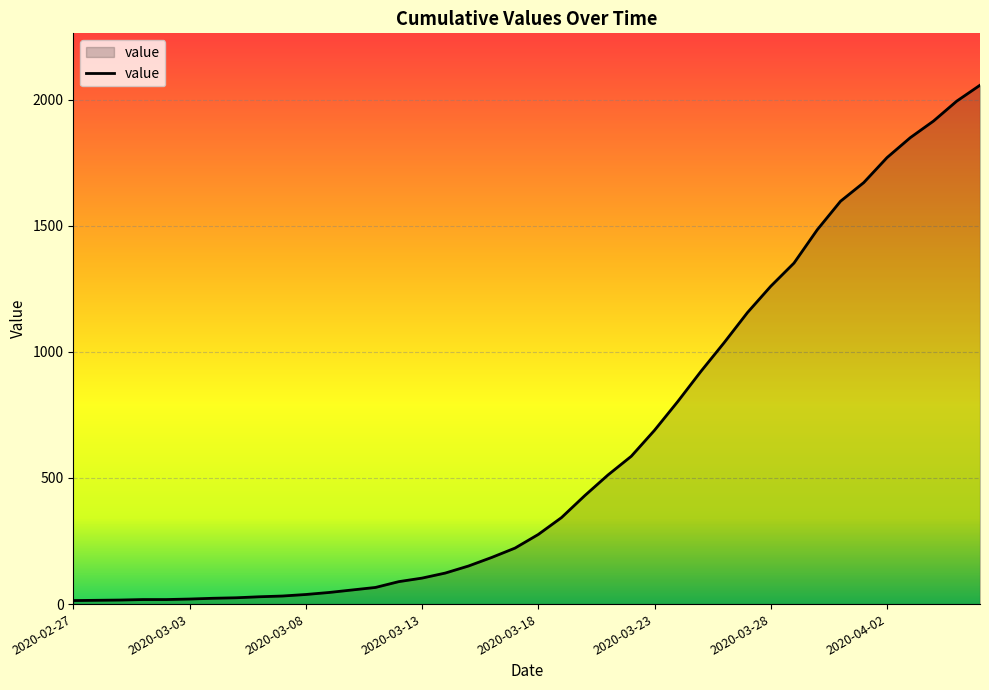

What is the average value?

625